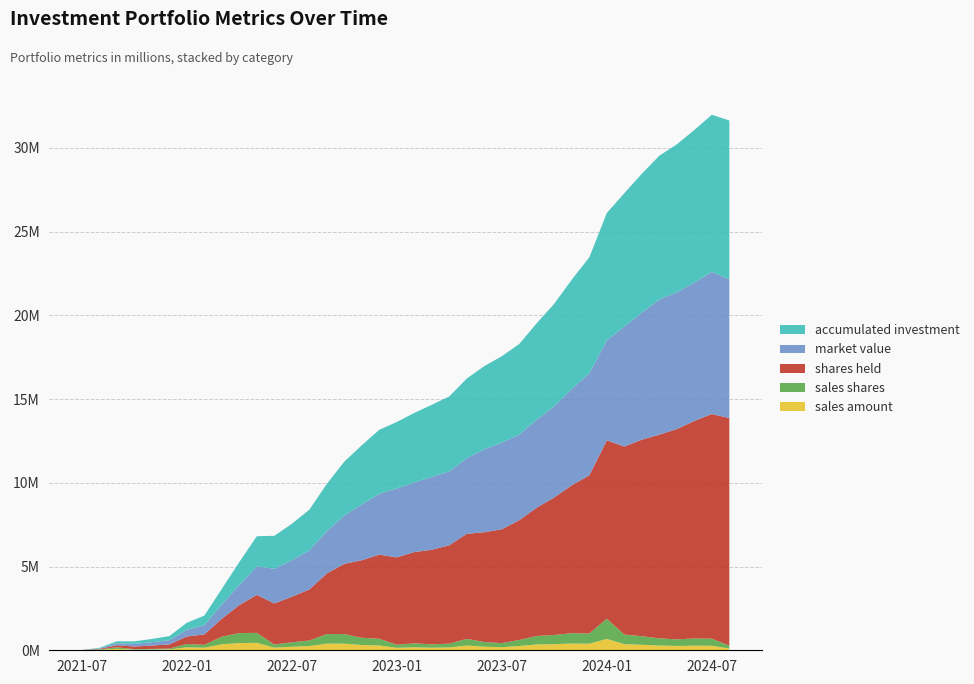

Reading right to left, list all the values displayed in this chart.

sales amount: 2024-08=105159.5	2024-07=268277.4	2024-06=274340.9	2024-05=256588.3	2024-04=284335.1	2024-03=329957.9	2024-02=366041.1	2024-01=677634.5	2023-12=393870.3	2023-11=403084.5	2023-10=364192.9	2023-09=348430.6	2023-08=256090.6	2023-07=185507.4	2023-06=212836.8	2023-05=285678.3	2023-04=170728.9	2023-03=153462.9	2023-02=179888.0	2023-01=147460.1	2022-12=287547.4	2022-11=313410.9	2022-10=394530.3	2022-09=397348.4	2022-08=252623.6	2022-07=212559.4	2022-06=157218.8	2022-05=444665.9	2022-04=430204.5	2022-03=358774.1	2022-02=152776.4	2022-01=176776.1	2021-12=51151.6	2021-11=41606.4	2021-10=34459.4	2021-09=87657.7	2021-08=26388.8	2021-07=3953.9
sales shares: 2024-08=172392.7	2024-07=423818.9	2024-06=431353.6	2024-05=394751.2	2024-04=428215.6	2024-03=510770.7	2024-02=573732.2	2024-01=1207904.6	2023-12=610651.6	2023-11=619177.4	2023-10=549310.6	2023-09=508657.9	2023-08=358670.3	2023-07=243768.0	2023-06=281903.0	2023-05=396775.4	2023-04=227335.4	2023-03=199044.0	2023-02=235764.0	2023-01=186894.9	2022-12=397714.2	2022-11=435292.9	2022-10=574280.0	2022-09=570902.8	2022-08=330227.0	2022-07=265367.5	2022-06=186057.7	2022-05=595268.9	2022-04=598337.2	2022-03=452997.6	2022-02=173215.9	2022-01=198401.9	2021-12=51564.1	2021-11=41153.7	2021-10=34702.3	2021-09=91215.1	2021-08=27317.6	2021-07=3930.4
shares held: 2024-08=13588838.9	2024-07=13416446.2	2024-06=12992627.2	2024-05=12561273.7	2024-04=12166522.5	2024-03=11738306.9	2024-02=11227536.2	2024-01=10653804.0	2023-12=9445899.4	2023-11=8835247.8	2023-10=8216070.4	2023-09=7666759.8	2023-08=7158101.9	2023-07=6799431.5	2023-06=6555663.6	2023-05=6273760.5	2023-04=5876985.1	2023-03=5649649.7	2023-02=5450605.7	2023-01=5214841.7	2022-12=5027946.8	2022-11=4630232.6	2022-10=4194939.7	2022-09=3620659.7	2022-08=3049756.9	2022-07=2719529.9	2022-06=2454162.3	2022-05=2268104.6	2022-04=1672835.7	2022-03=1074498.4	2022-02=621500.9	2022-01=448285.0	2021-12=249883.1	2021-11=198319.0	2021-10=157165.3	2021-09=122463.0	2021-08=31248.0	2021-07=3930.4
market value: 2024-08=8289191.9	2024-07=8492610.7	2024-06=8263310.6	2024-05=8164827.6	2024-04=8078570.6	2024-03=7582946.6	2024-02=7163168.2	2024-01=5976784.0	2023-12=6092604.9	2023-11=5751746.5	2023-10=5447254.5	2023-09=5251730.5	2023-08=5110884.7	2023-07=5174367.3	2023-06=4949526.0	2023-05=4517107.8	2023-04=4413615.8	2023-03=4355880.1	2023-02=4158812.2	2023-01=4114510.0	2022-12=3635205.5	2022-11=3333767.6	2022-10=2881923.5	2022-09=2519979.1	2022-08=2333064.0	2022-07=2178343.4	2022-06=2073767.2	2022-05=1694274.1	2022-04=1202768.8	2022-03=851002.8	2022-02=548163.8	2022-01=399422.0	2021-12=247884.0	2021-11=200500.5	2021-10=156065.2	2021-09=117687.0	2021-08=30185.5	2021-07=3953.9
accumulated investment: 2024-08=9487219.5	2024-07=9382060.0	2024-06=9113782.6	2024-05=8839441.7	2024-04=8582853.4	2024-03=8298518.3	2024-02=7968560.4	2024-01=7602519.3	2023-12=6924884.8	2023-11=6531014.5	2023-10=6127930.0	2023-09=5763737.1	2023-08=5415306.5	2023-07=5159215.8	2023-06=4973708.4	2023-05=4760871.6	2023-04=4475193.3	2023-03=4304464.4	2023-02=4151001.5	2023-01=3971113.5	2022-12=3823653.5	2022-11=3536106.1	2022-10=3222695.2	2022-09=2828164.9	2022-08=2430816.5	2022-07=2178192.9	2022-06=1965633.4	2022-05=1808414.7	2022-04=1363748.8	2022-03=933544.3	2022-02=574770.3	2022-01=421993.9	2021-12=245217.8	2021-11=194066.2	2021-10=152459.8	2021-09=118000.4	2021-08=30342.7	2021-07=3953.9